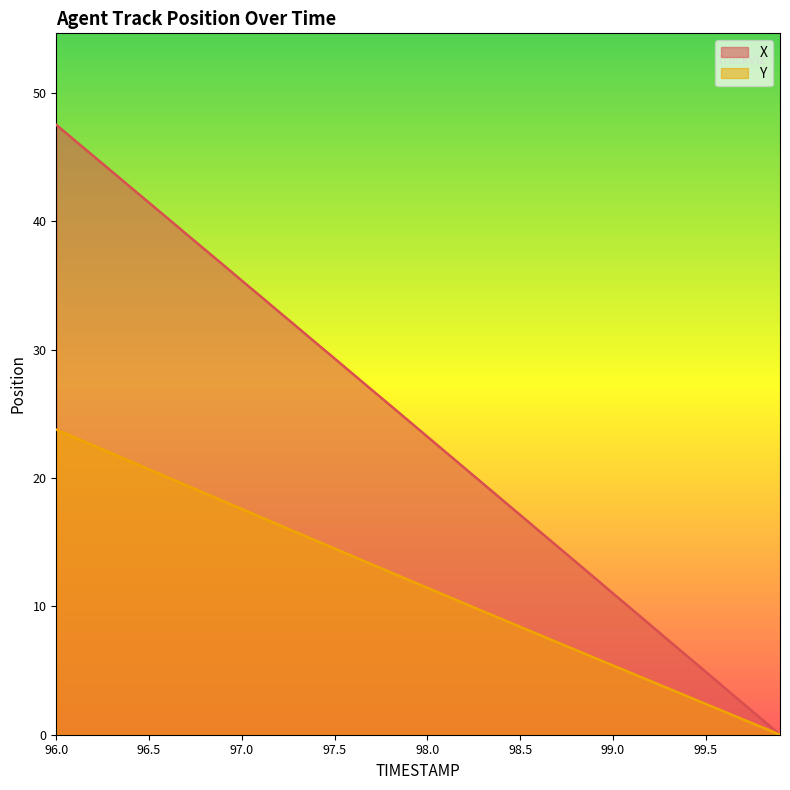

Reading left to right, transcribe all the data shown in this chart.

X: 47.5	46.3	45.1	43.9	42.7	41.5	40.2	39.0	37.8	36.6	35.4	34.2	33.0	31.7	30.5	29.3	28.1	26.9	25.7	24.4	23.2	22.0	20.8	19.6	18.3	17.1	15.9	14.7	13.5	12.2	11.0	9.8	8.6	7.3	6.1	4.9	3.7	2.5	1.2	0.0
Y: 23.8	23.2	22.5	21.9	21.3	20.7	20.1	19.4	18.8	18.2	17.6	17.0	16.3	15.7	15.1	14.5	13.9	13.3	12.7	12.1	11.4	10.8	10.2	9.6	9.0	8.4	7.8	7.2	6.6	6.0	5.4	4.8	4.2	3.6	3.0	2.4	1.8	1.2	0.6	0.0